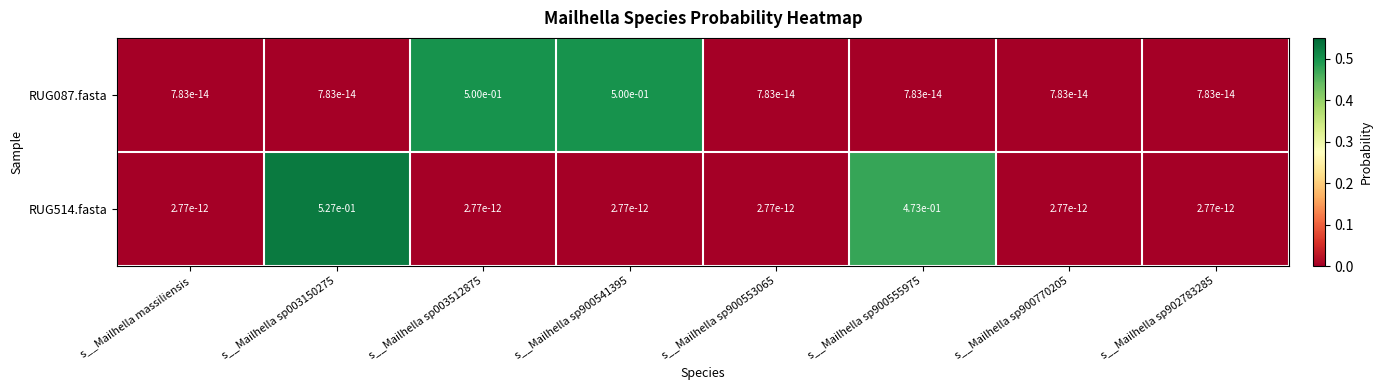

How many distinct data groups are displayed?

2